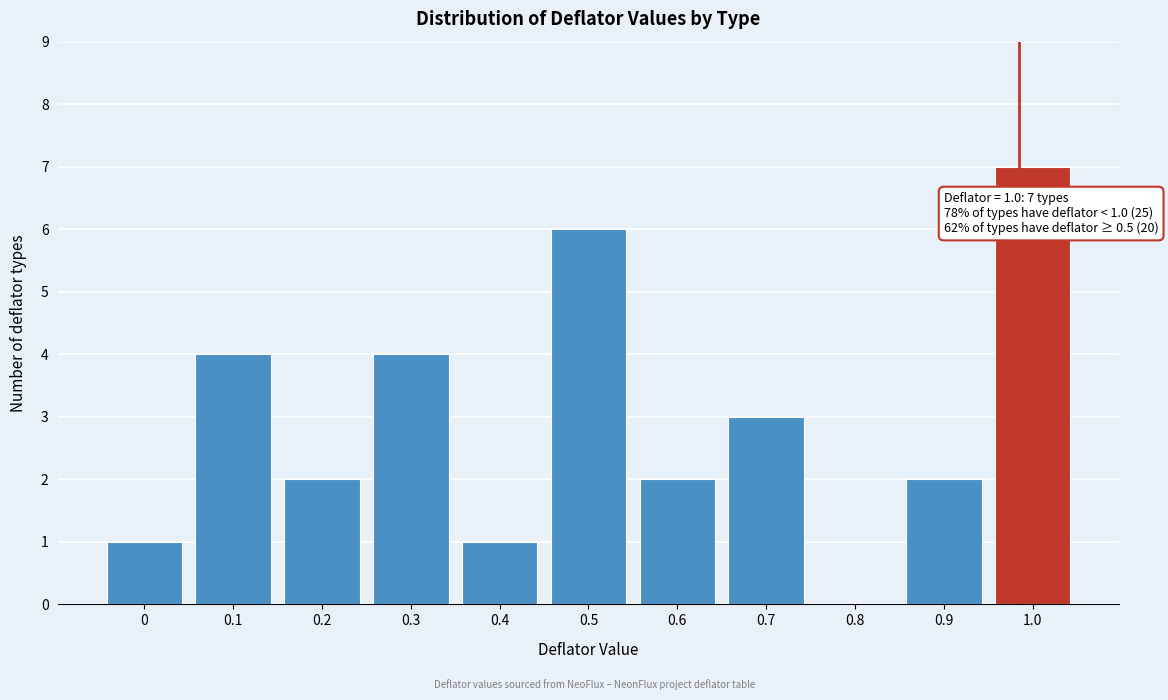

Reading left to right, extract all data points from this chart.

0=1	0.1=4	0.2=2	0.3=4	0.4=1	0.5=6	0.6=2	0.7=3	0.8=0	0.9=2	1.0=7